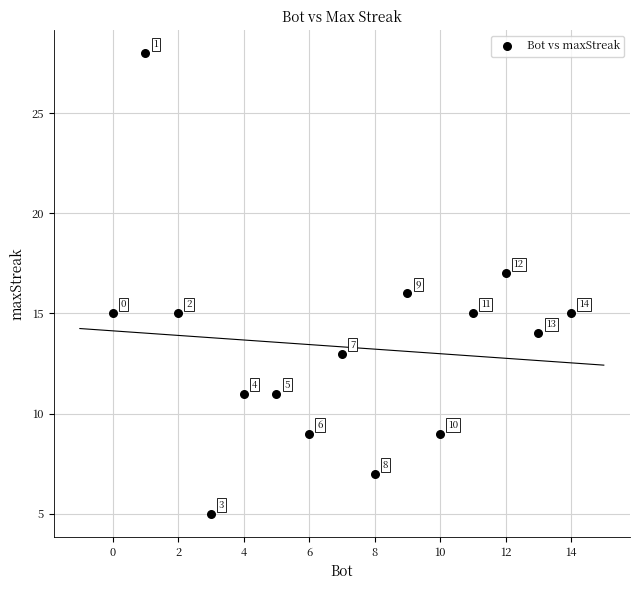

What is the range of Y values (max minus min)?

23